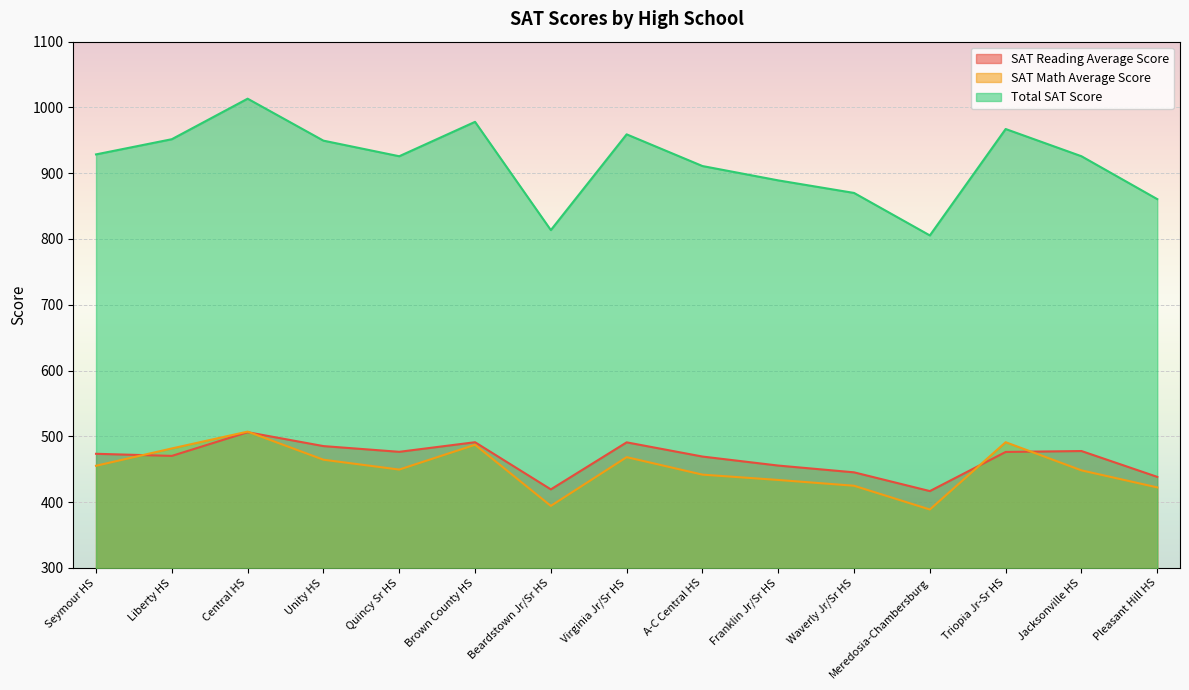

What is the label of the 10th point from the left?

Franklin Jr/Sr HS